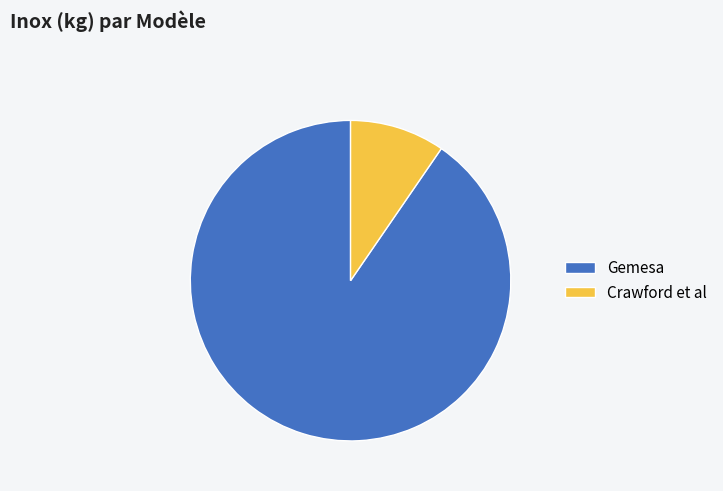

Approximately how many times larger is the value at Gemesa compared to Crawford et al?

9.4